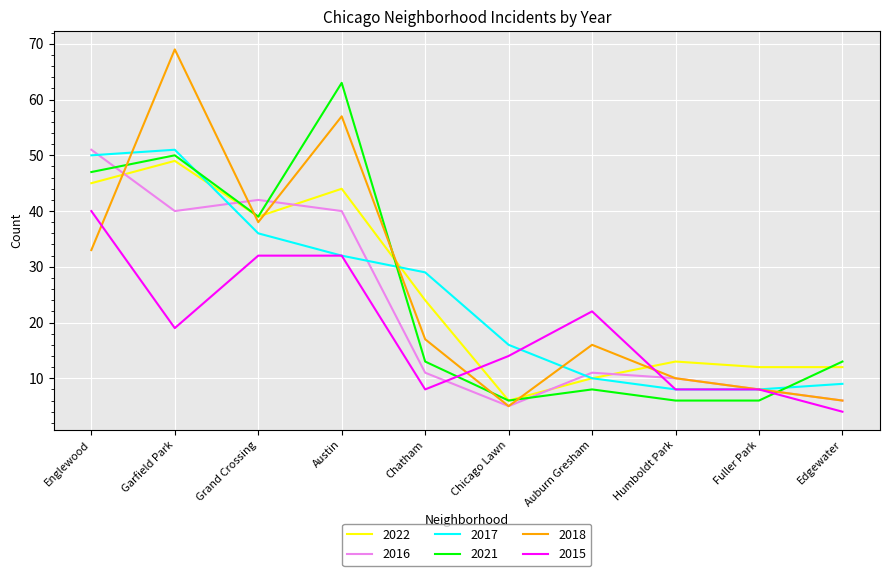

At which category is the sum across all series the highest?

Garfield Park